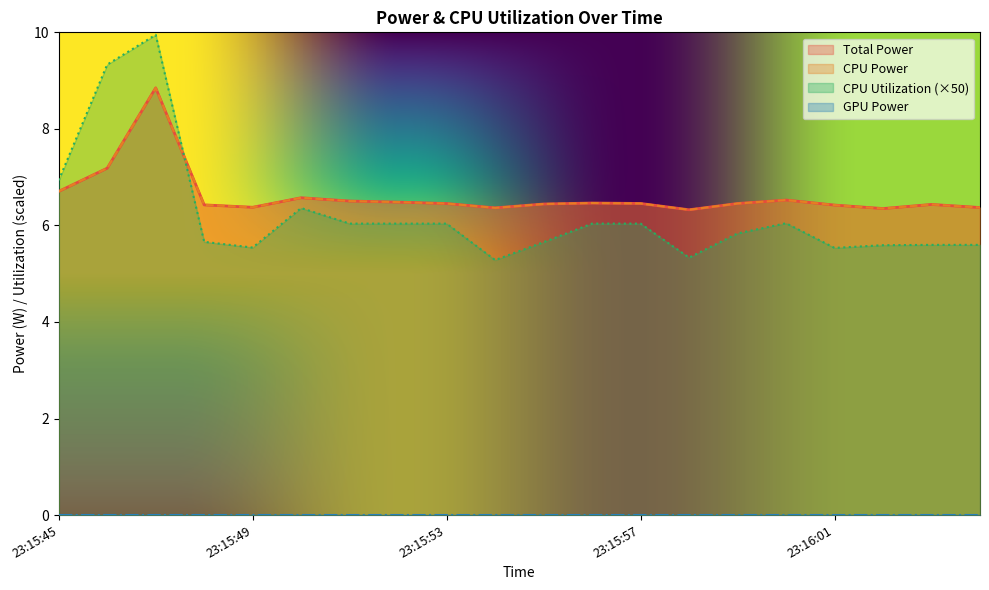

How many lines are shown in the chart?

4